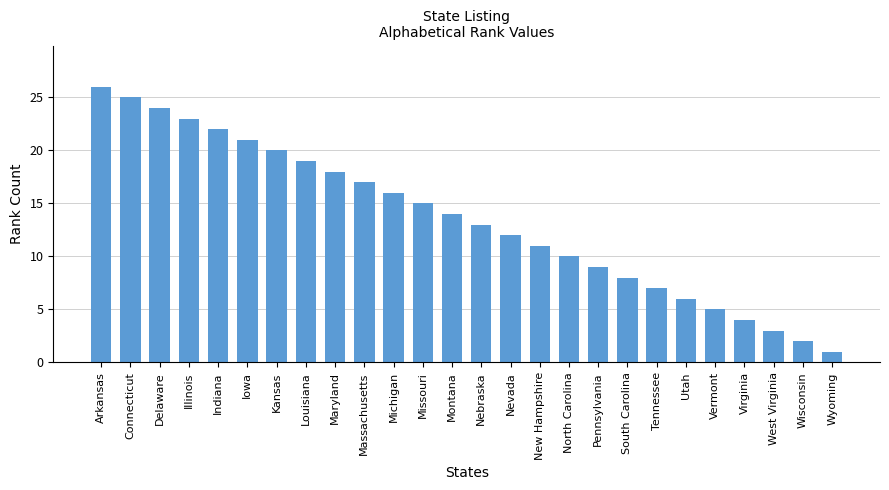

Rank the categories by value from highest to lowest.

Arkansas, Connecticut, Delaware, Illinois, Indiana, Iowa, Kansas, Louisiana, Maryland, Massachusetts, Michigan, Missouri, Montana, Nebraska, Nevada, New Hampshire, North Carolina, Pennsylvania, South Carolina, Tennessee, Utah, Vermont, Virginia, West Virginia, Wisconsin, Wyoming